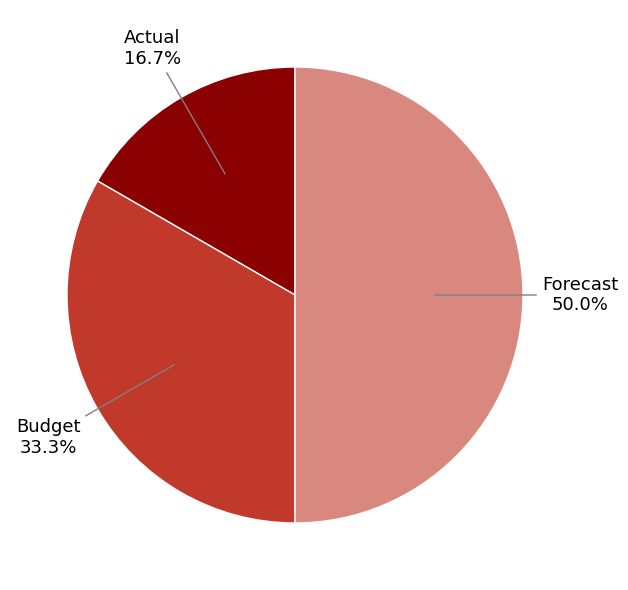

Do Forecast and Actual together represent more than half of the pie?

Yes